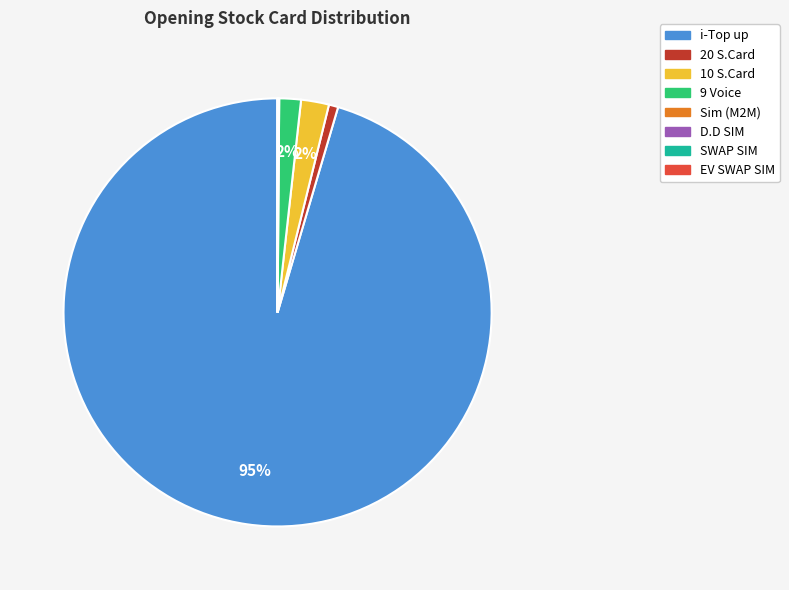

To the nearest percent, what is the difference between the largest and smallest slice percentages?

95%